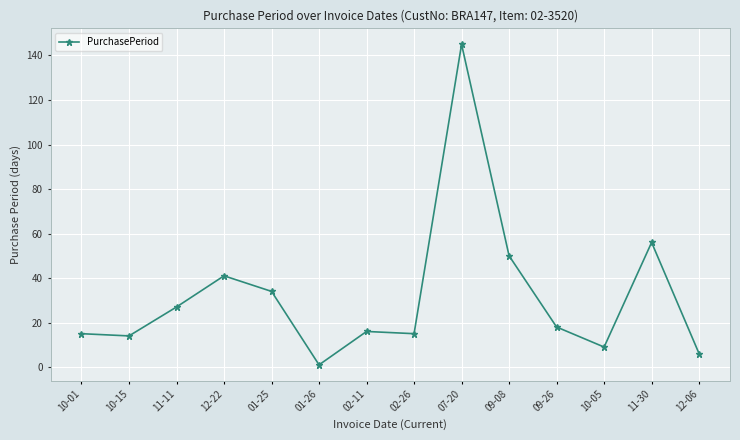

What is the difference between the maximum and minimum values?

144